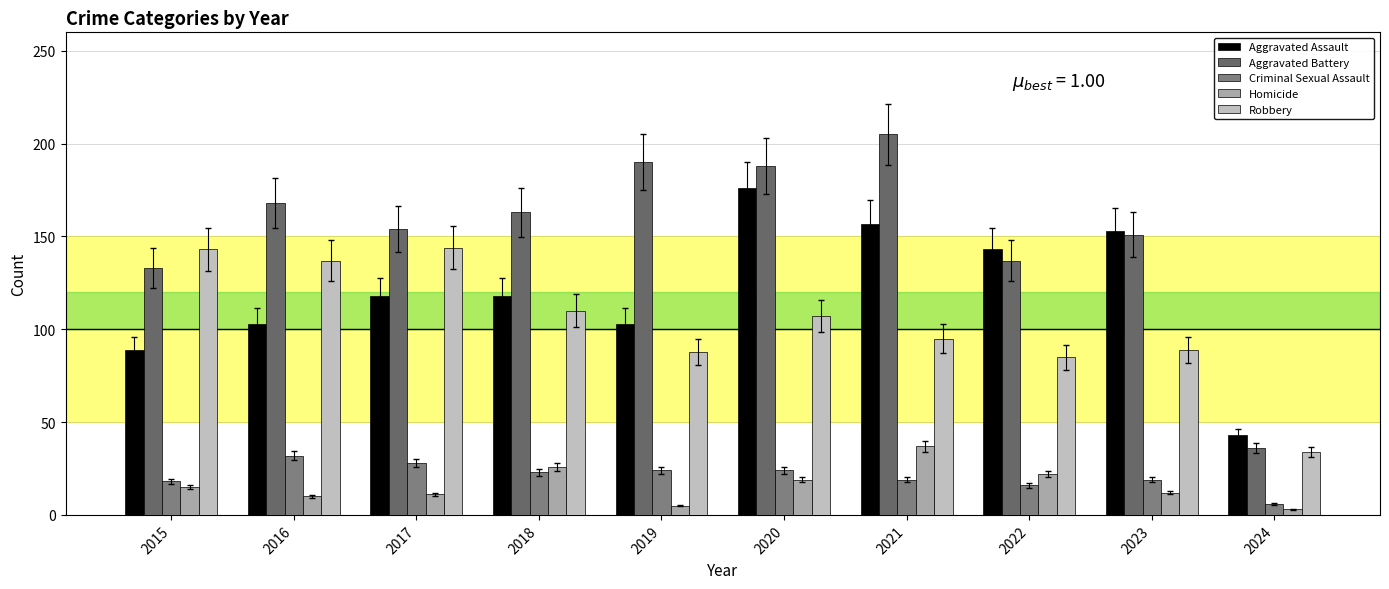

How many values in the Homicide series are below 15?

5